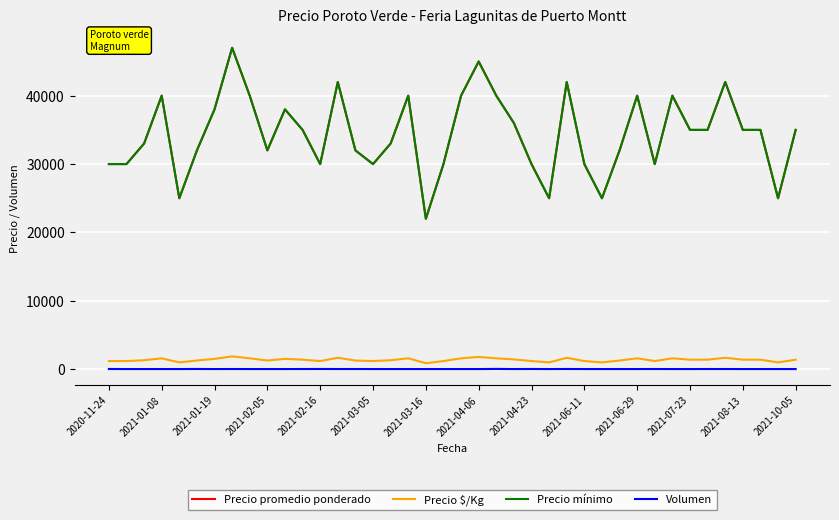

Is this an area chart (filled region under the line)?

No